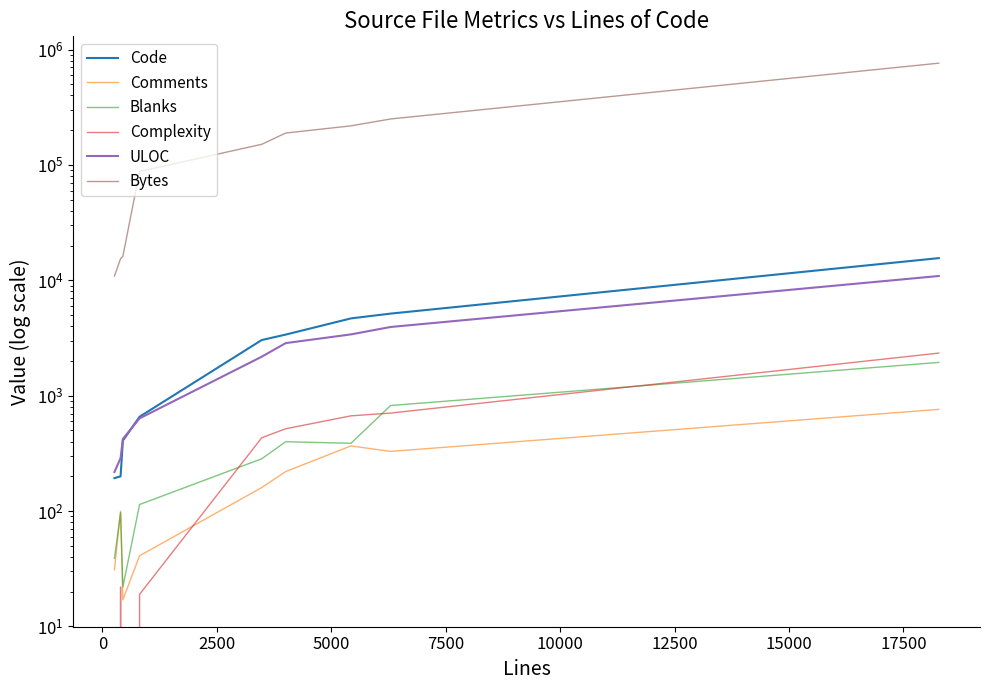

Which series has the largest range (max minus min)?

Bytes